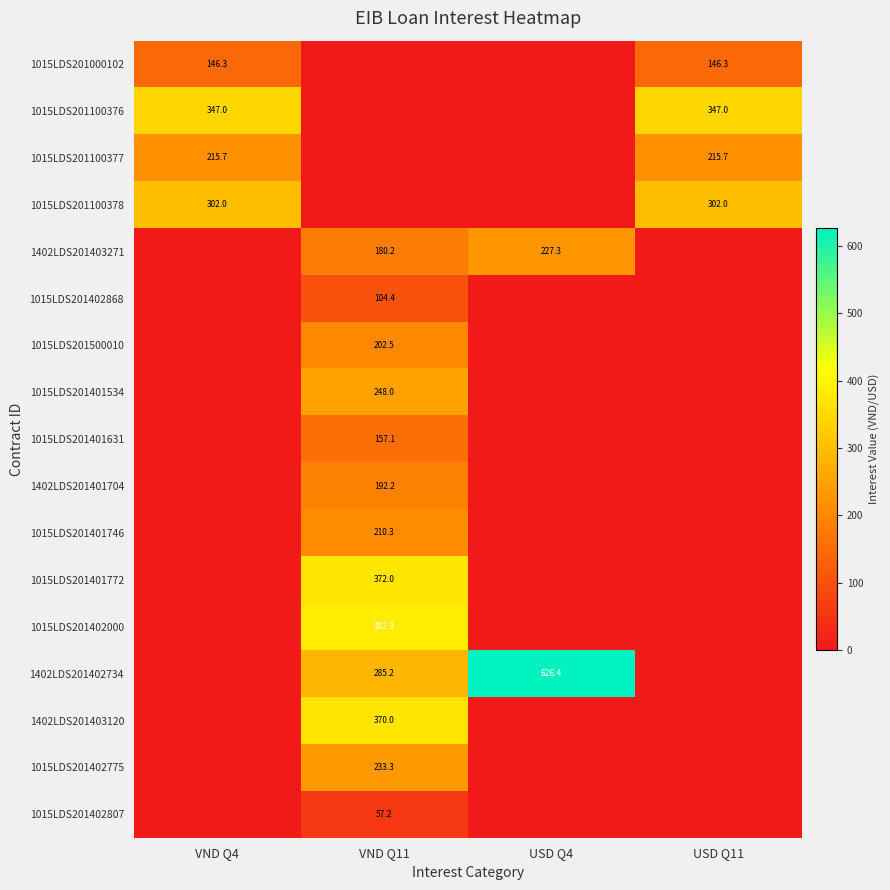

The value of 1402LDS201402734 at USD Q4 is 429.3. True or false?

False